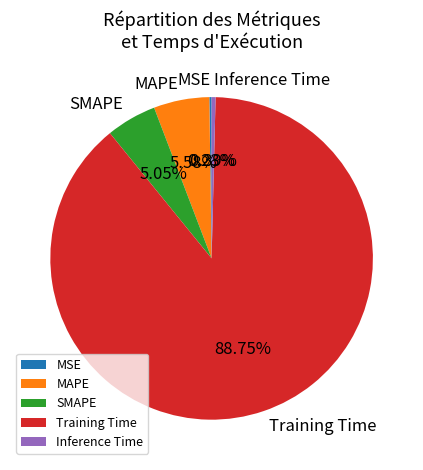

Does Training Time represent more than half of the total?

Yes